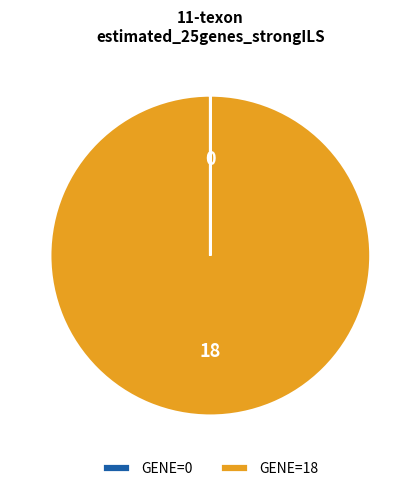

Which category accounts for the majority?

18